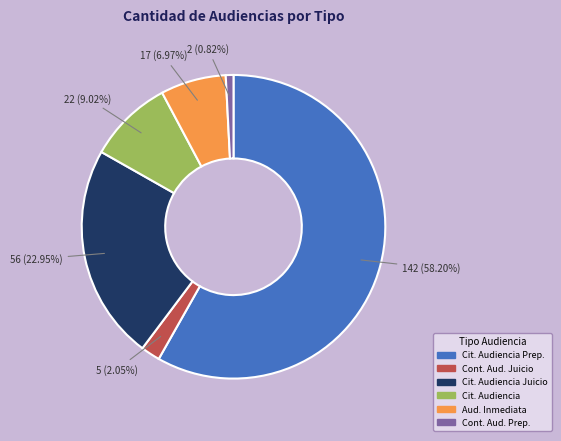

Is there a majority slice in this chart?

Yes